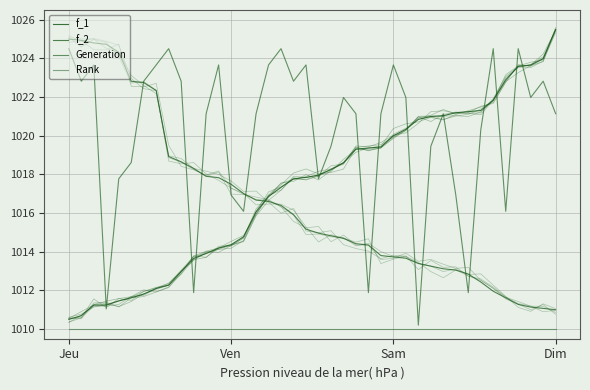

How many data points in Generation are less than 1021?

15